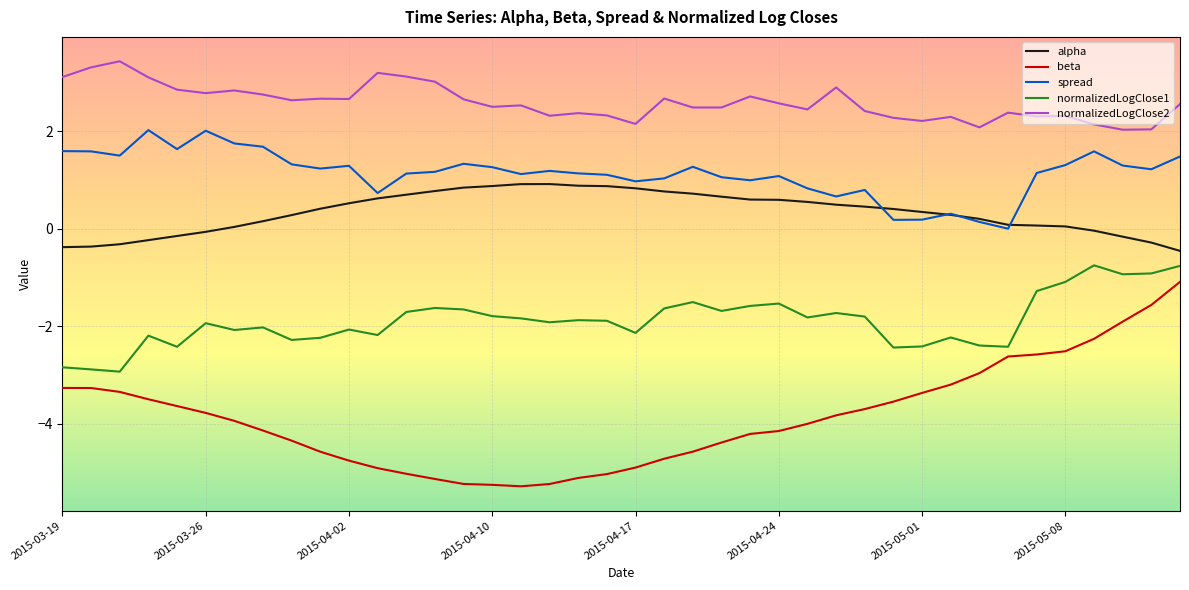

True or false: normalizedLogClose1 and normalizedLogClose2 intersect in this chart.

False